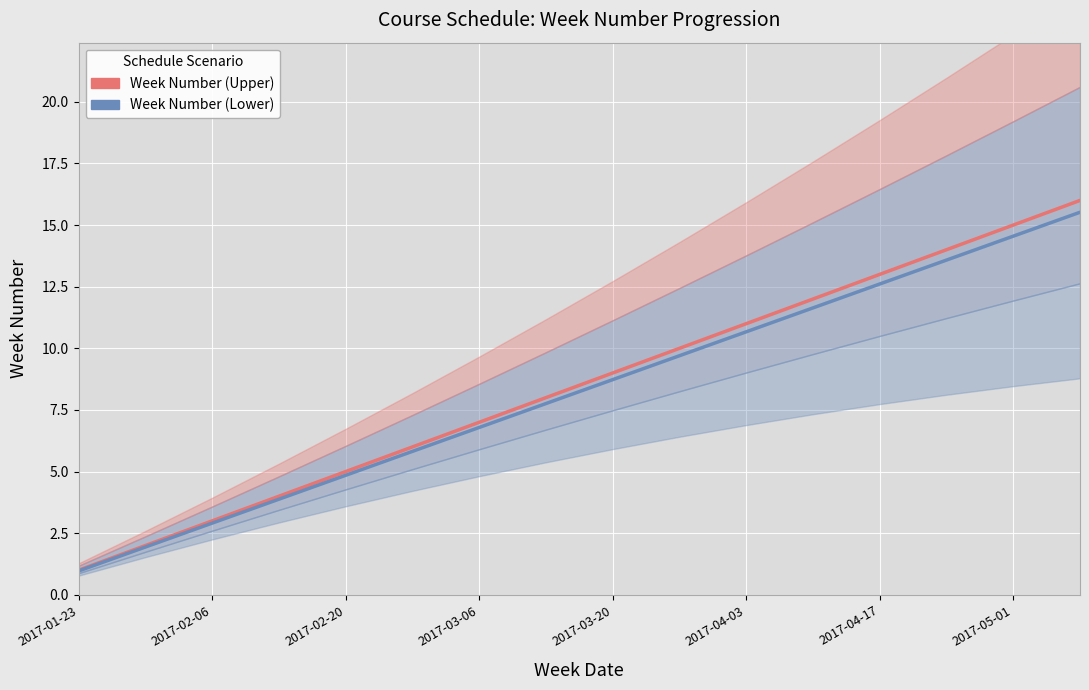

What is the difference between the maximum and minimum values in the Week Number (Upper) series?

15.0